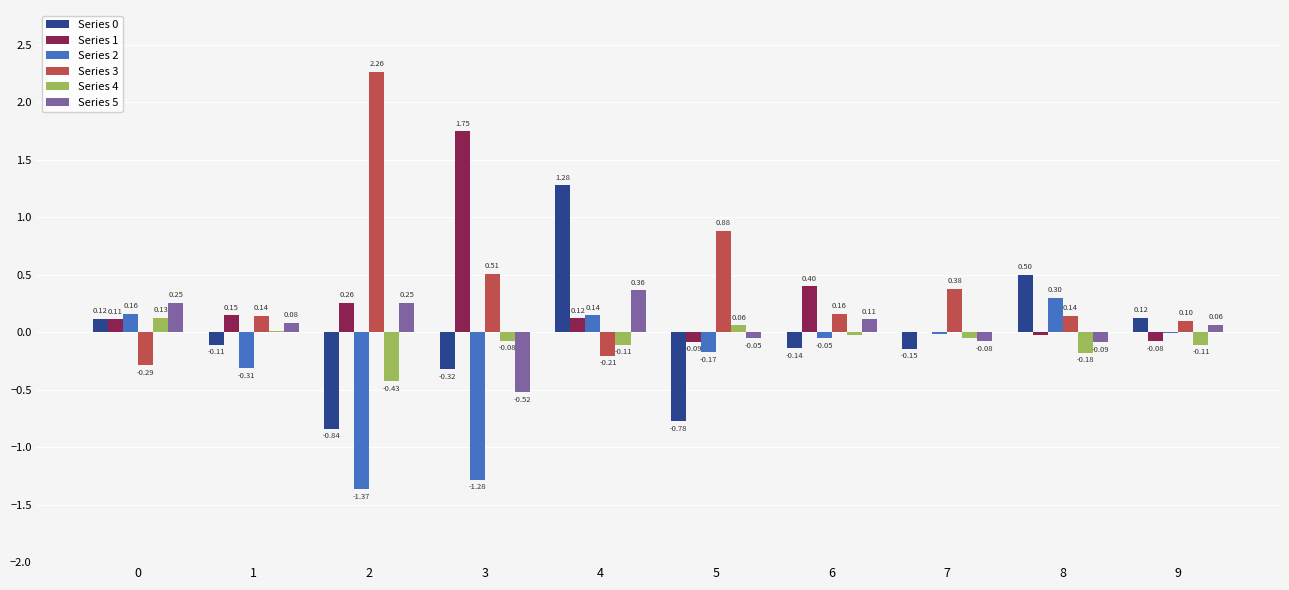

Which series changed the most between 0 and 7?

Series 3